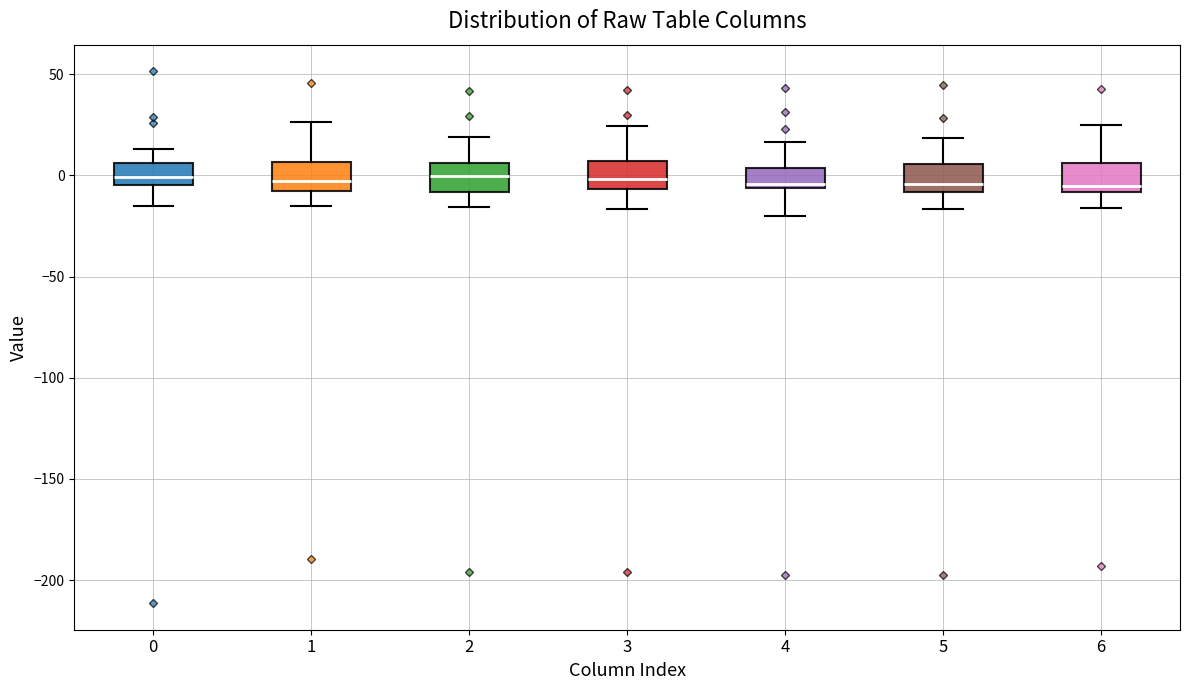

Reading left to right, read every box against the y-axis: the position of its median line, the range the box covers, and the ends of its whiskers. The values are not printed on the chart, so give them approximately, as read against the axis.

0: median 0, box -5 to 5, whiskers -15 to 15
1: median -5 (inside the box), box -5 to 5, whiskers -15 to 25
2: median 0, box -10 to 5, whiskers -15 to 20
3: median 0, box -5 to 5, whiskers -15 to 25
4: median -5 (just above the box's lower edge), box -5 to 5, whiskers -20 to 15
5: median -5, box -10 to 5, whiskers -15 to 20
6: median -5, box -10 to 5, whiskers -15 to 25